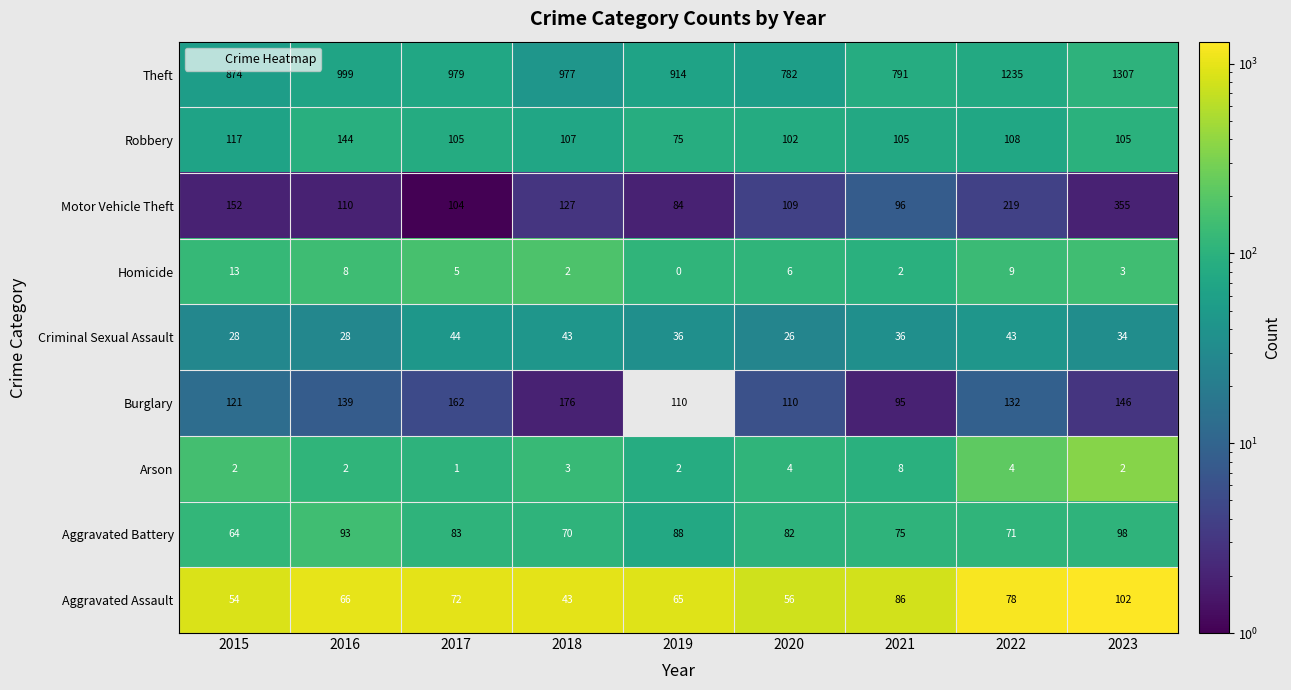

What is the difference between the Arson values at 2021 and 2015?

6